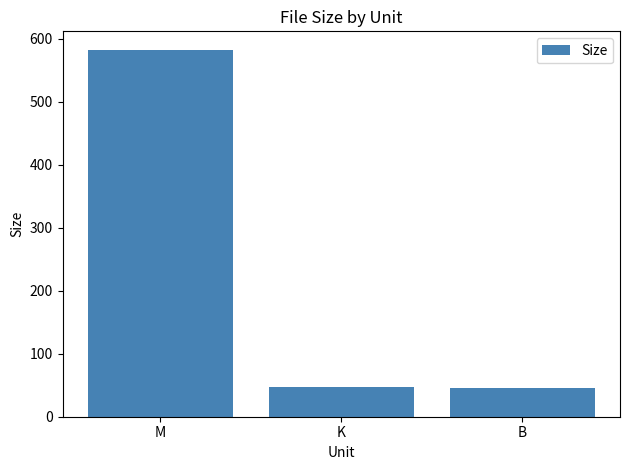

What is the difference between the values at K and M?

535.1